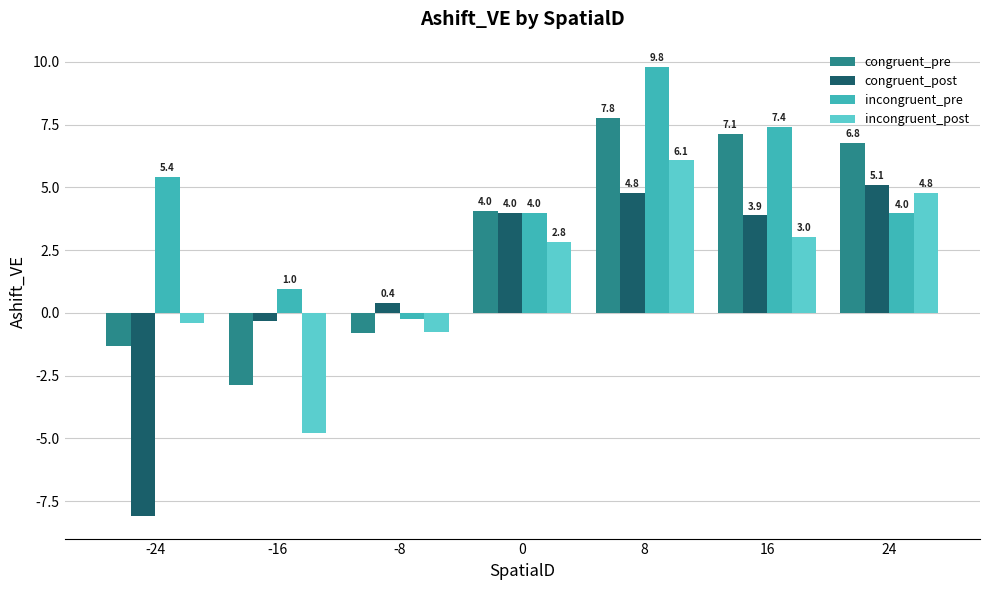

Where does the incongruent_pre series first go above 3?

-24